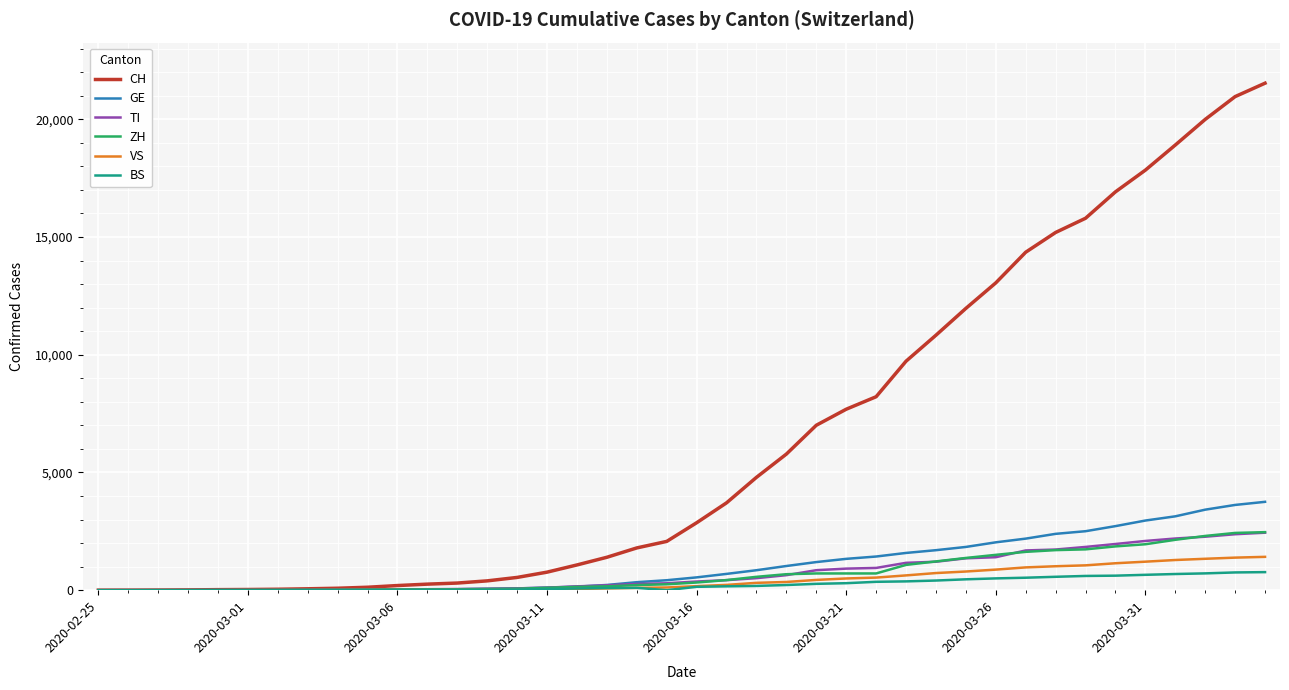

Which series has the largest total across all categories?

CH